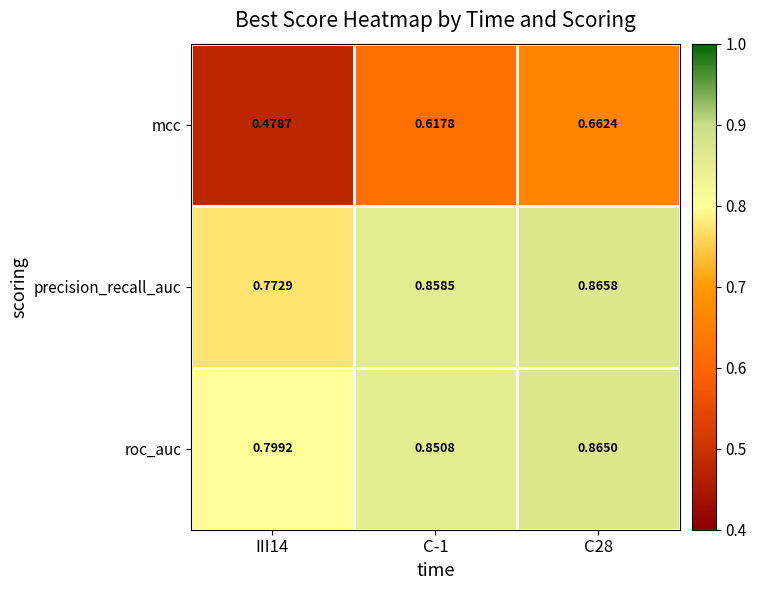

Rank the series at III14 from lowest to highest value.

mcc, precision_recall_auc, roc_auc